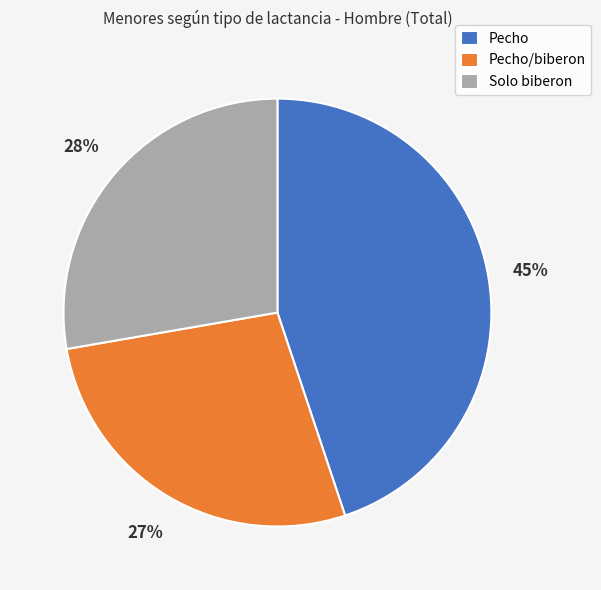

True or false: Pecho accounts for 45% of the total.

True